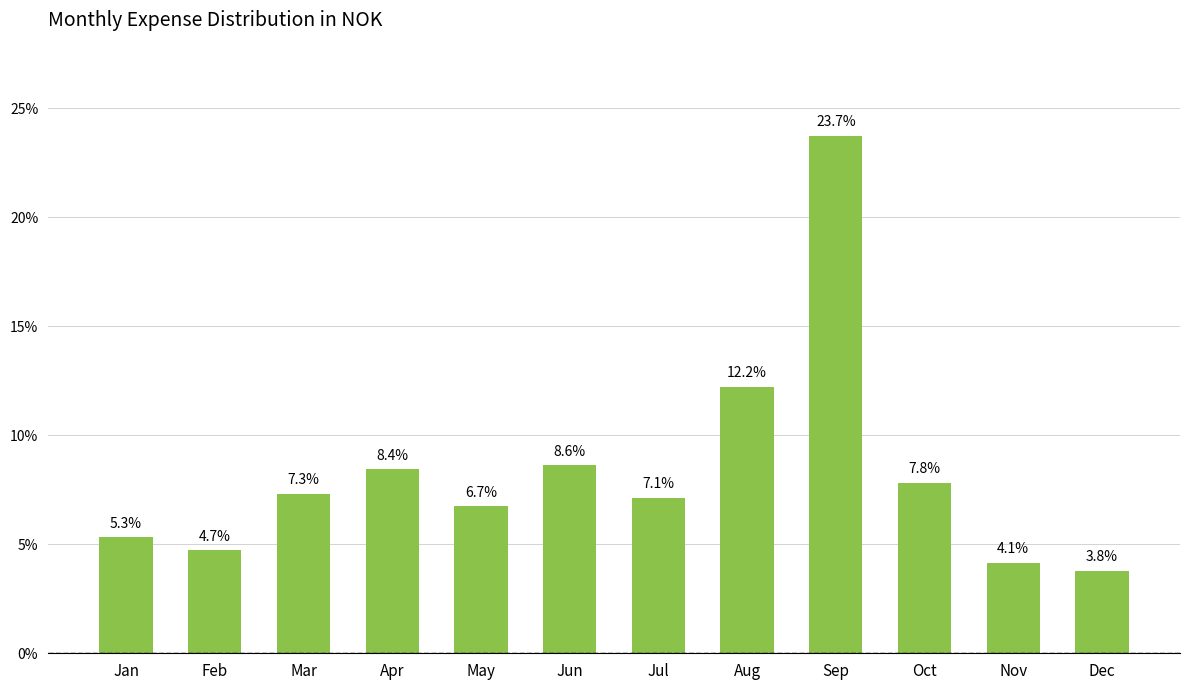

Does the chart contain any negative values?

No